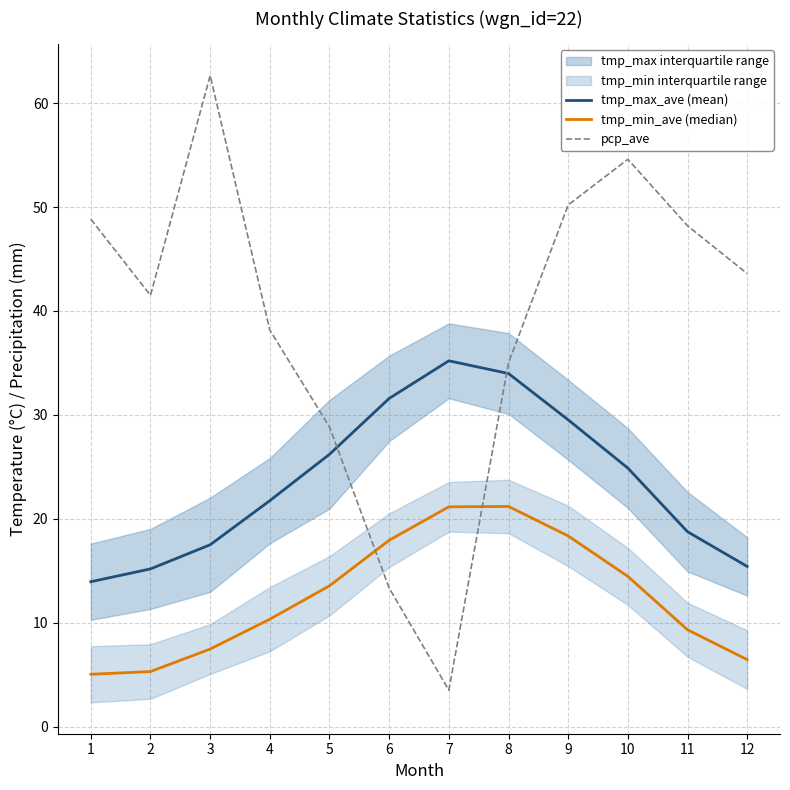

At which label does pcp_ave reach its peak?

3